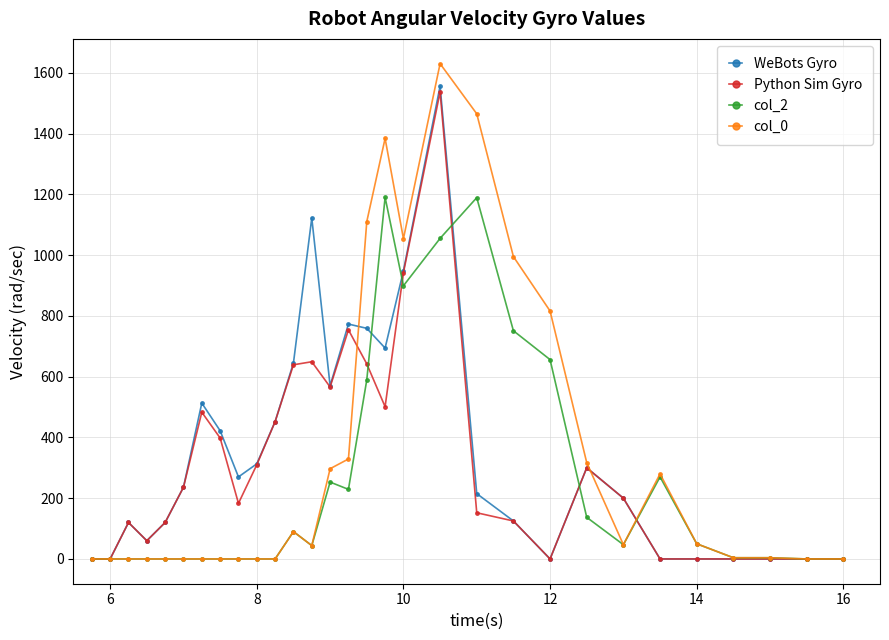

What is the average value of the WeBots Gyro series?

347